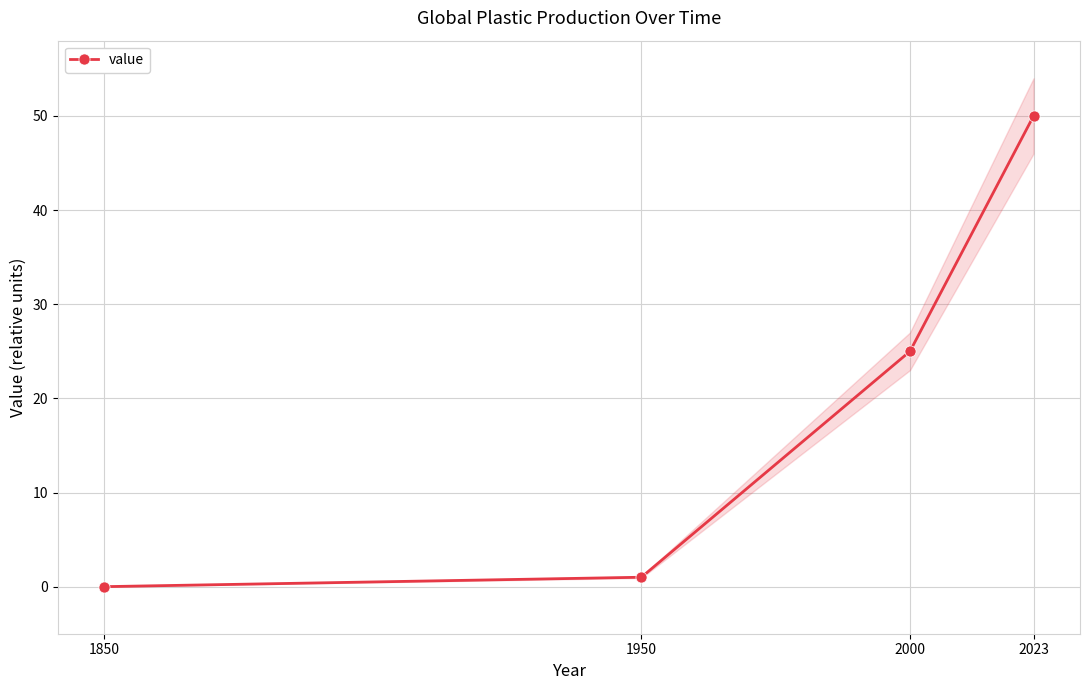

Rank the categories by value from highest to lowest.

2023, 2000, 1950, 1850